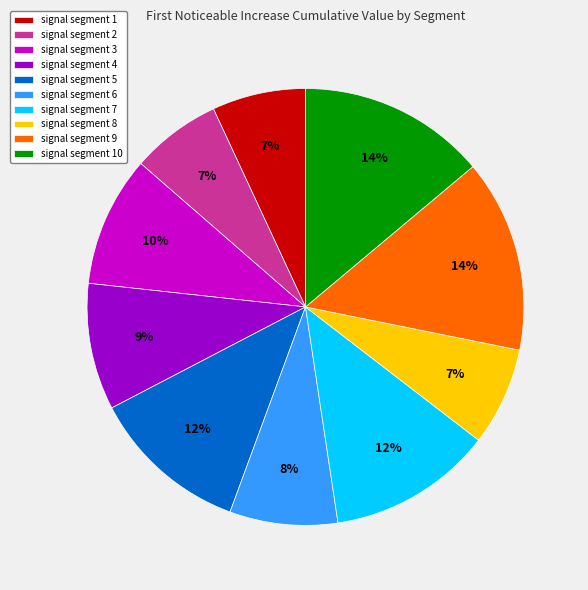

To the nearest percent, what is the difference between the signal segment 6 and signal segment 2 slice percentages?

1%